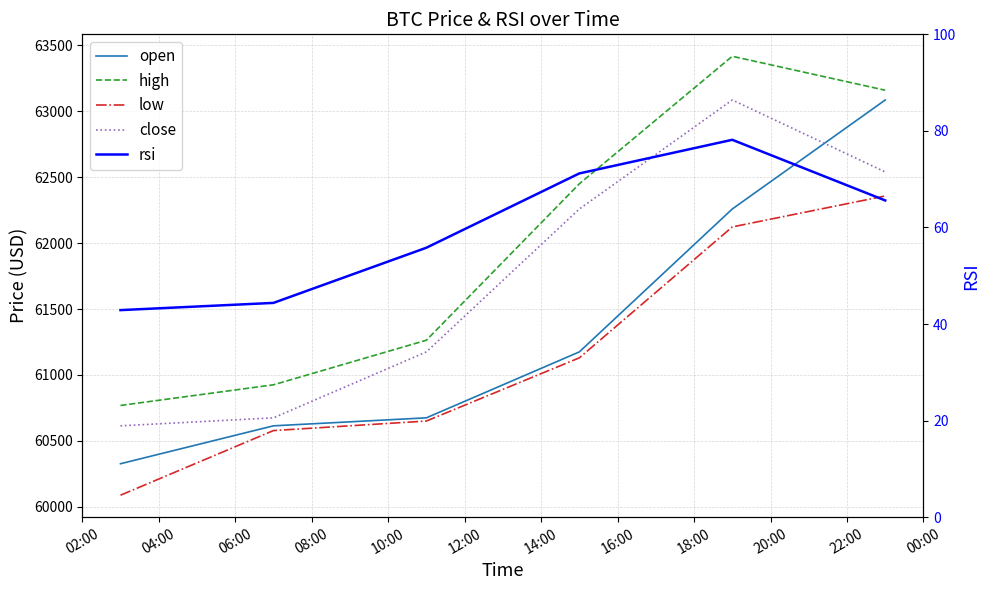

Does the chart display data point markers on the line(s)?

No